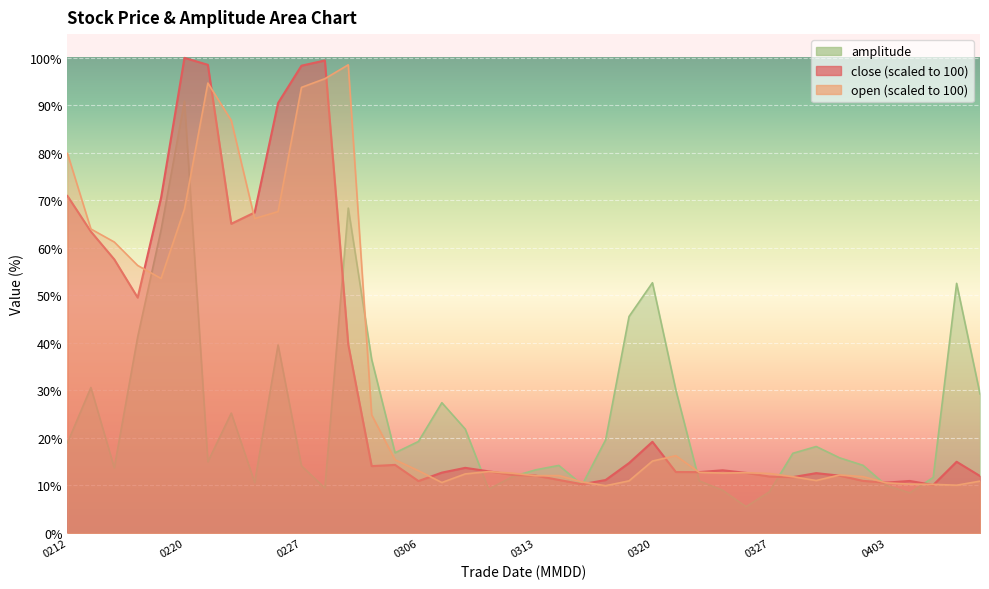

Which category has the highest value in the close series?

0220